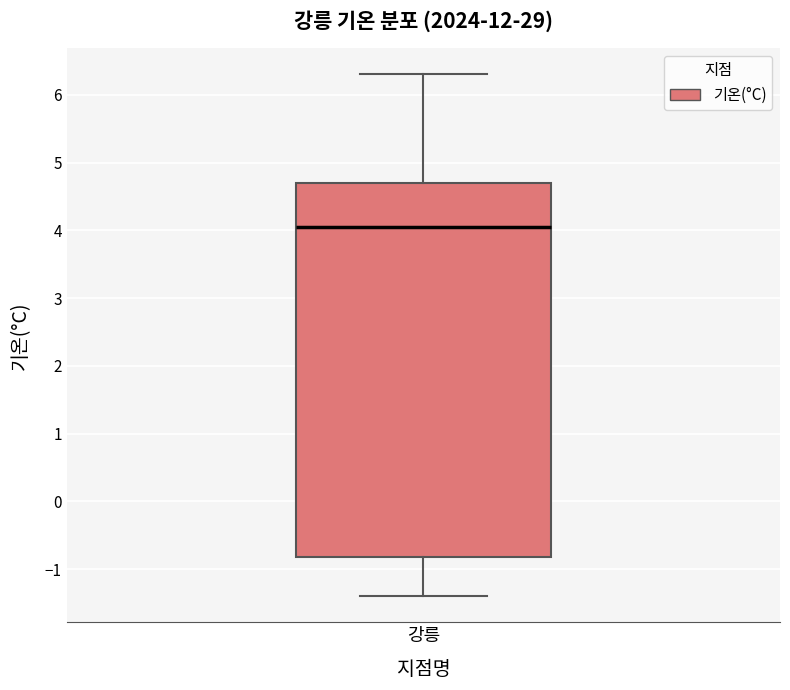

Where is the upper edge of the box for 강릉 on the y-axis? The values are not printed on the chart, so give them approximately, as read against the axis.

4.7